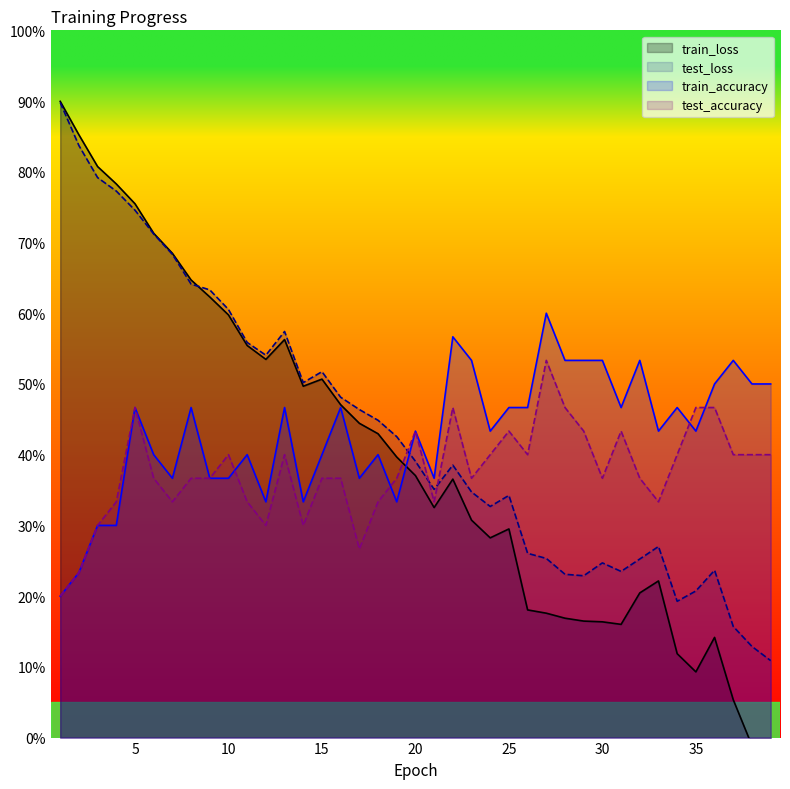

What is the difference between the second highest and minimum values in the test_loss series?

72.8